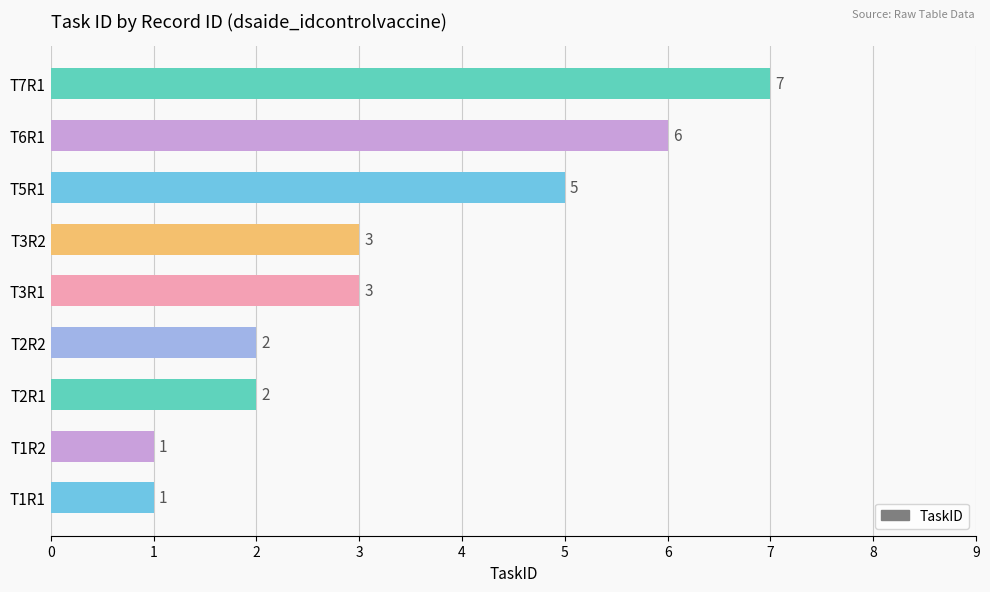

True or false: the data shows 7 at T7R1.

True